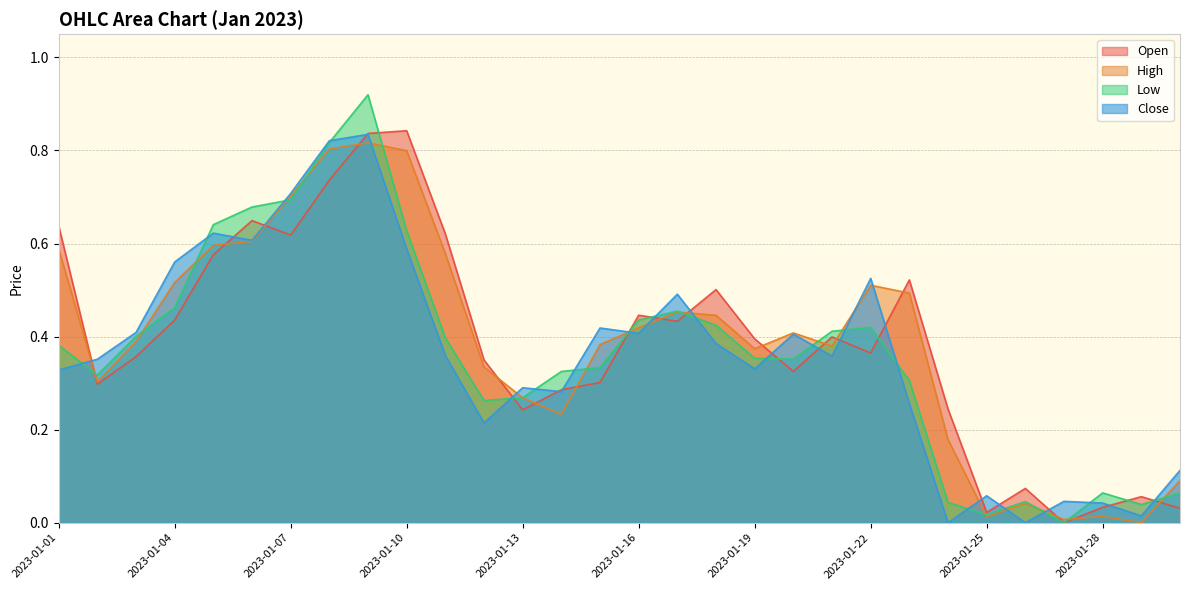

Reading right to left, transcribe all the data shown in this chart.

Open: 2023-01-30=0.0	2023-01-29=0.1	2023-01-28=0.0	2023-01-27=0.0	2023-01-26=0.1	2023-01-25=0.0	2023-01-24=0.2	2023-01-23=0.5	2023-01-22=0.4	2023-01-21=0.4	2023-01-20=0.3	2023-01-19=0.4	2023-01-18=0.5	2023-01-17=0.4	2023-01-16=0.4	2023-01-15=0.3	2023-01-14=0.3	2023-01-13=0.2	2023-01-12=0.3	2023-01-11=0.6	2023-01-10=0.8	2023-01-09=0.8	2023-01-08=0.7	2023-01-07=0.6	2023-01-06=0.6	2023-01-05=0.6	2023-01-04=0.4	2023-01-03=0.4	2023-01-02=0.3	2023-01-01=0.6
High: 2023-01-30=0.1	2023-01-29=0.0	2023-01-28=0.0	2023-01-27=0.0	2023-01-26=0.0	2023-01-25=0.0	2023-01-24=0.2	2023-01-23=0.5	2023-01-22=0.5	2023-01-21=0.4	2023-01-20=0.4	2023-01-19=0.4	2023-01-18=0.4	2023-01-17=0.5	2023-01-16=0.4	2023-01-15=0.4	2023-01-14=0.2	2023-01-13=0.3	2023-01-12=0.3	2023-01-11=0.6	2023-01-10=0.8	2023-01-09=0.8	2023-01-08=0.8	2023-01-07=0.7	2023-01-06=0.6	2023-01-05=0.6	2023-01-04=0.5	2023-01-03=0.4	2023-01-02=0.3	2023-01-01=0.6
Low: 2023-01-30=0.1	2023-01-29=0.0	2023-01-28=0.1	2023-01-27=0.0	2023-01-26=0.0	2023-01-25=0.0	2023-01-24=0.0	2023-01-23=0.3	2023-01-22=0.4	2023-01-21=0.4	2023-01-20=0.4	2023-01-19=0.4	2023-01-18=0.4	2023-01-17=0.5	2023-01-16=0.4	2023-01-15=0.3	2023-01-14=0.3	2023-01-13=0.3	2023-01-12=0.3	2023-01-11=0.4	2023-01-10=0.6	2023-01-09=0.9	2023-01-08=0.8	2023-01-07=0.7	2023-01-06=0.7	2023-01-05=0.6	2023-01-04=0.5	2023-01-03=0.4	2023-01-02=0.3	2023-01-01=0.4
Close: 2023-01-30=0.1	2023-01-29=0.0	2023-01-28=0.0	2023-01-27=0.0	2023-01-26=0.0	2023-01-25=0.1	2023-01-24=0.0	2023-01-23=0.3	2023-01-22=0.5	2023-01-21=0.4	2023-01-20=0.4	2023-01-19=0.3	2023-01-18=0.4	2023-01-17=0.5	2023-01-16=0.4	2023-01-15=0.4	2023-01-14=0.3	2023-01-13=0.3	2023-01-12=0.2	2023-01-11=0.4	2023-01-10=0.6	2023-01-09=0.8	2023-01-08=0.8	2023-01-07=0.7	2023-01-06=0.6	2023-01-05=0.6	2023-01-04=0.6	2023-01-03=0.4	2023-01-02=0.4	2023-01-01=0.3